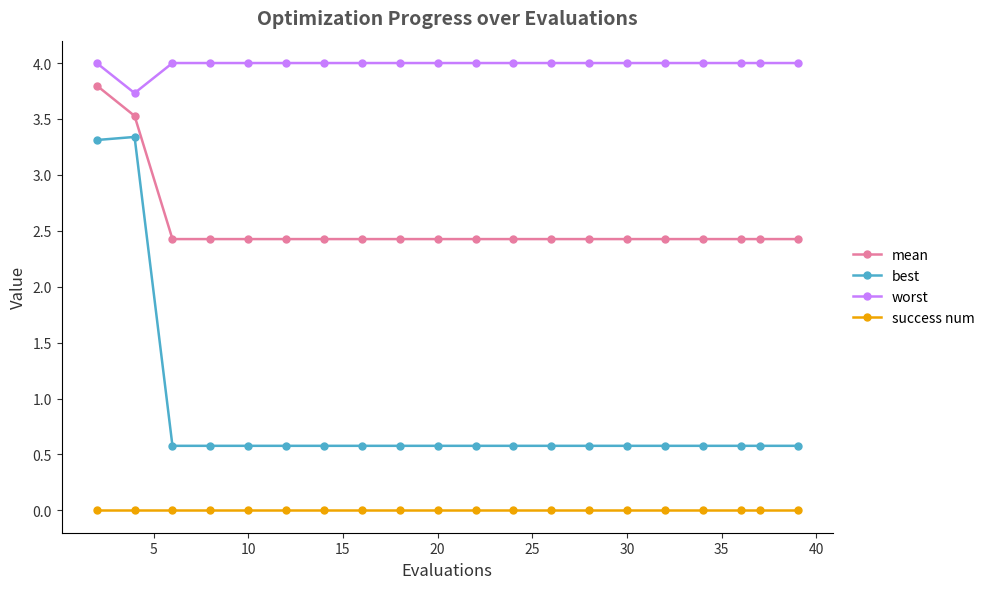

List the series in order of their peak value, highest first.

worst, mean, best, success num